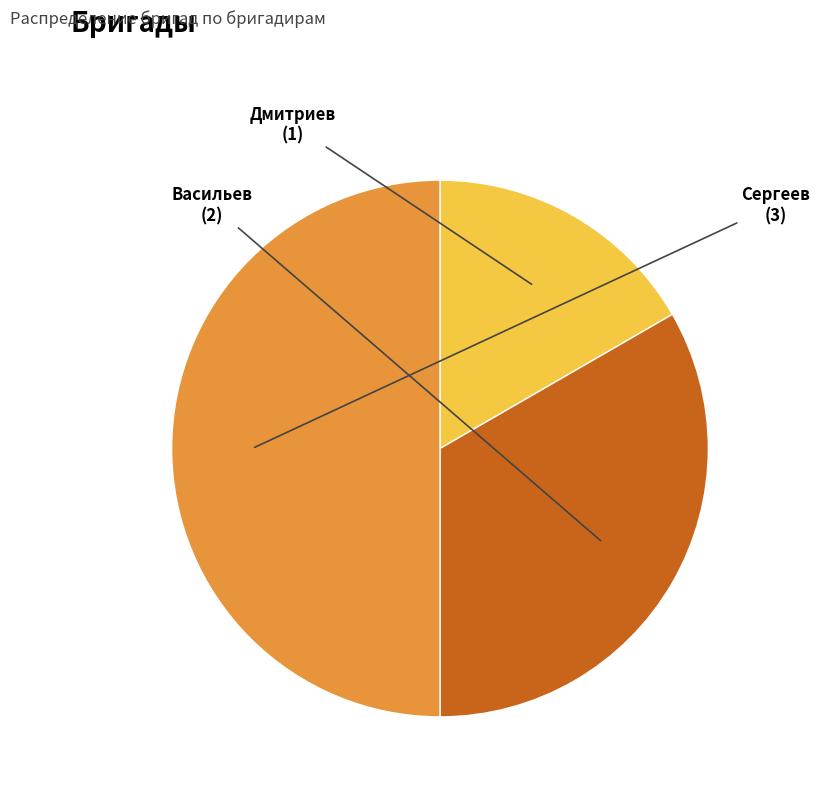

Does Дмитриев account for over 50% of the chart?

No